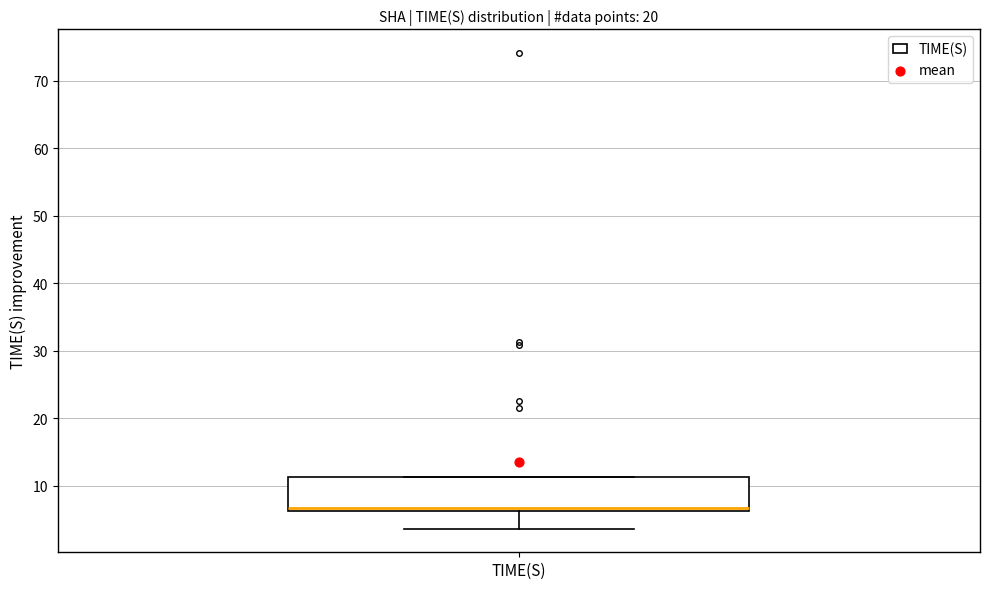

Transcribe this box plot: give where the median line is, the range the box spans, and where the two whiskers end, as read against the y-axis. The values are not printed on the chart, so give them approximately, as read against the axis.

median 7, box 6 to 11, whiskers 4 to 11